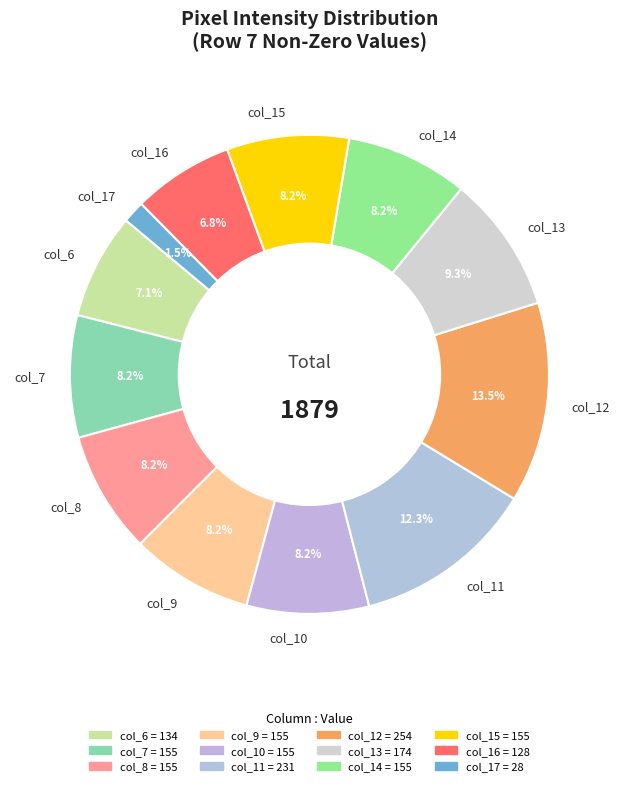

Is there any slice that represents more than half of the pie?

No